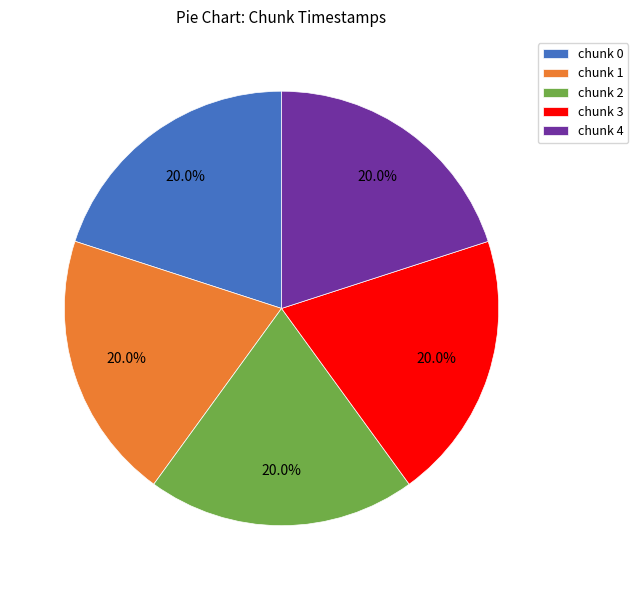

The chunk 0 slice represents 12% of the pie. True or false?

False